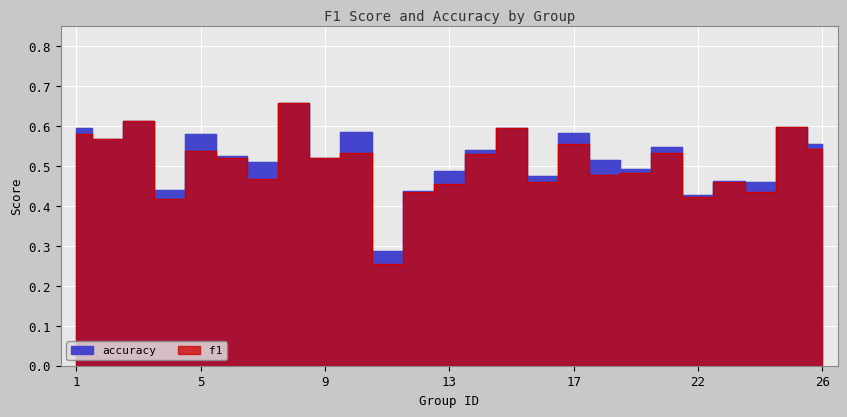

List the labels in order of f1 value, smallest first.

11, 4, 22, 24, 12, 13, 23, 16, 7, 18, 19, 9, 6, 14, 21, 10, 5, 26, 17, 2, 1, 15, 25, 3, 8